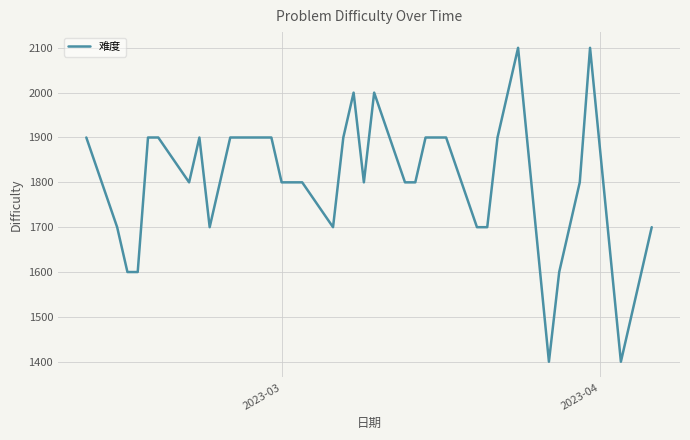

What is the difference between the maximum and minimum values?

700